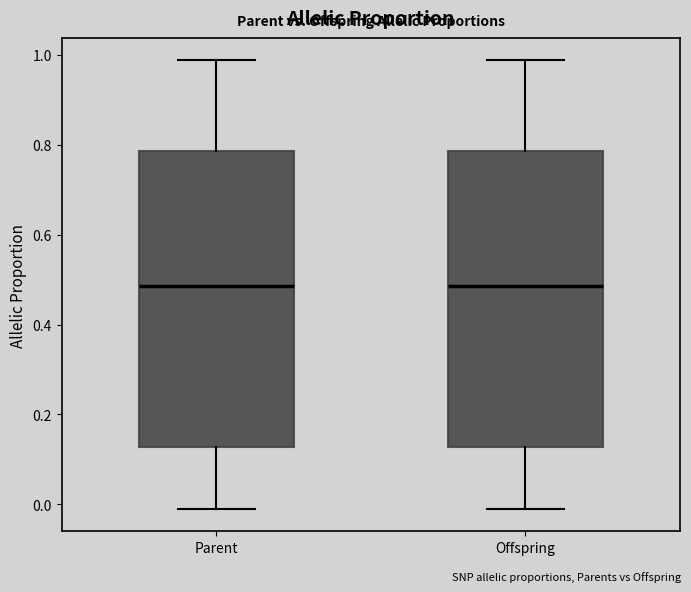

Where does the upper whisker of the box for Parent end on the y-axis? The values are not printed on the chart, so give them approximately, as read against the axis.

0.98